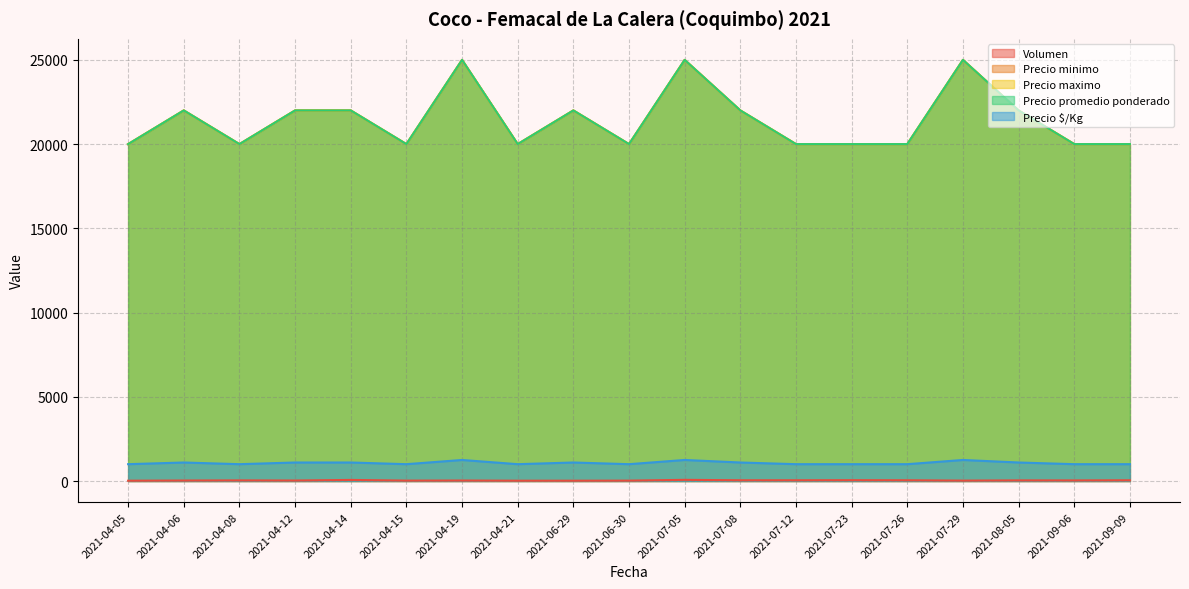

True or false: Volumen and Precio promedio ponderado cross at least once.

False